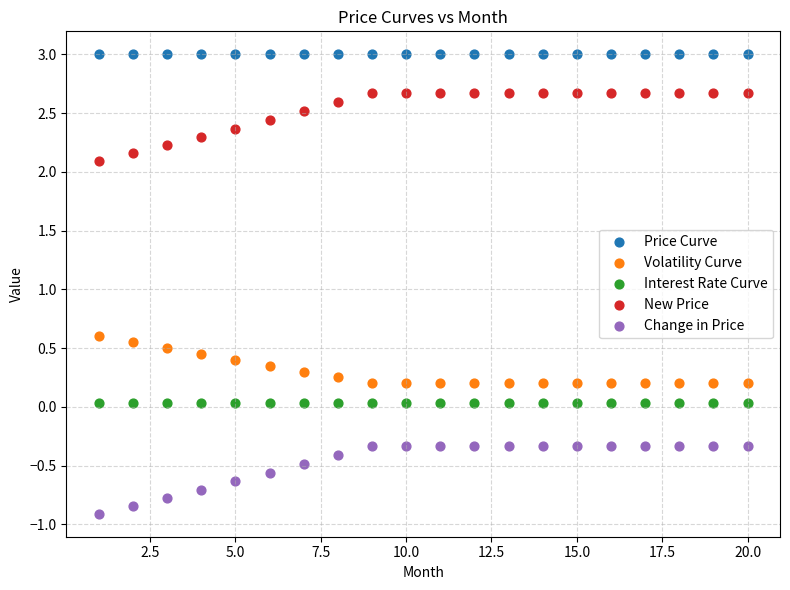

Which series contains the highest Y value?

Price Curve